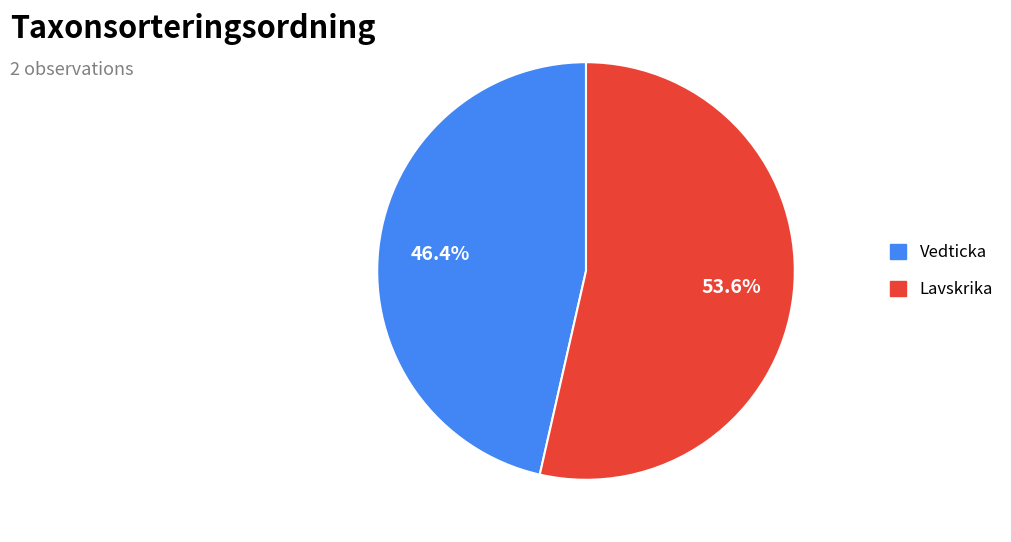

Rank the categories by value from highest to lowest.

Lavskrika, Vedticka